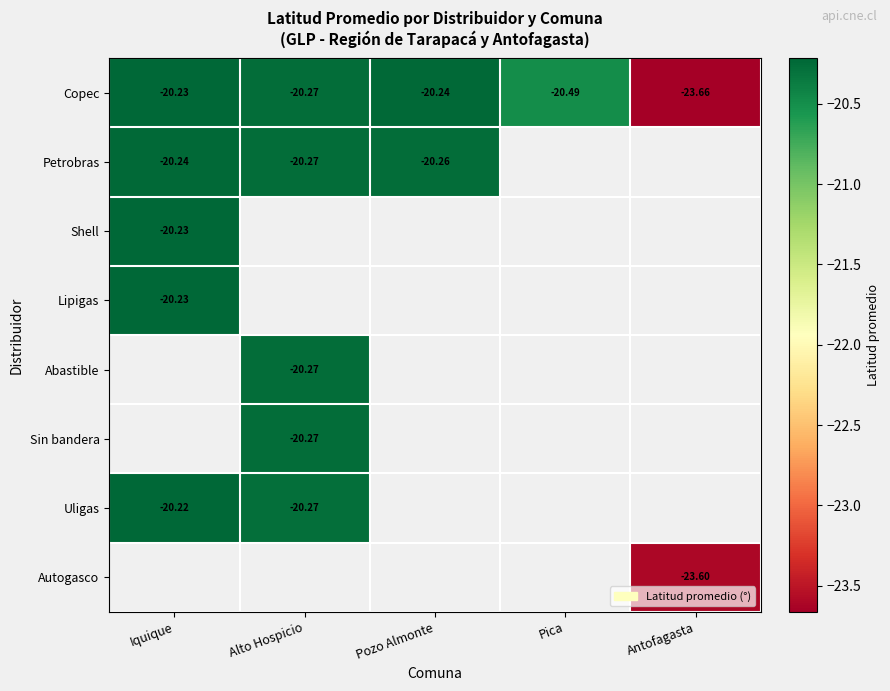

What is the sum of the Petrobras values at Iquique and Pozo Almonte?

-40.5